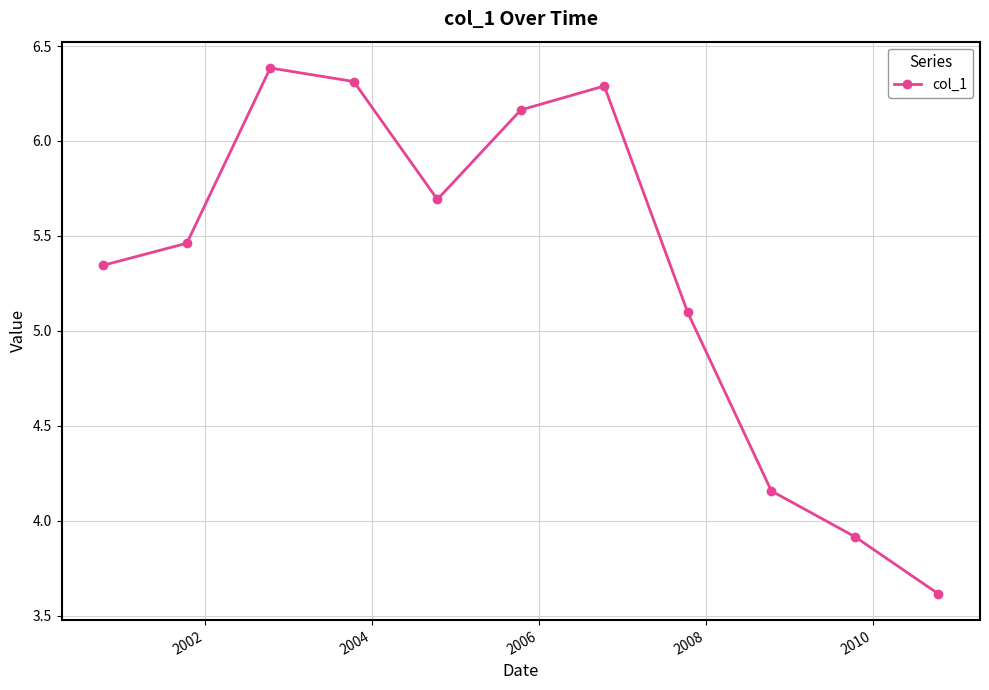

How many points are higher than both their immediate neighbors (excluding endpoints)?

2